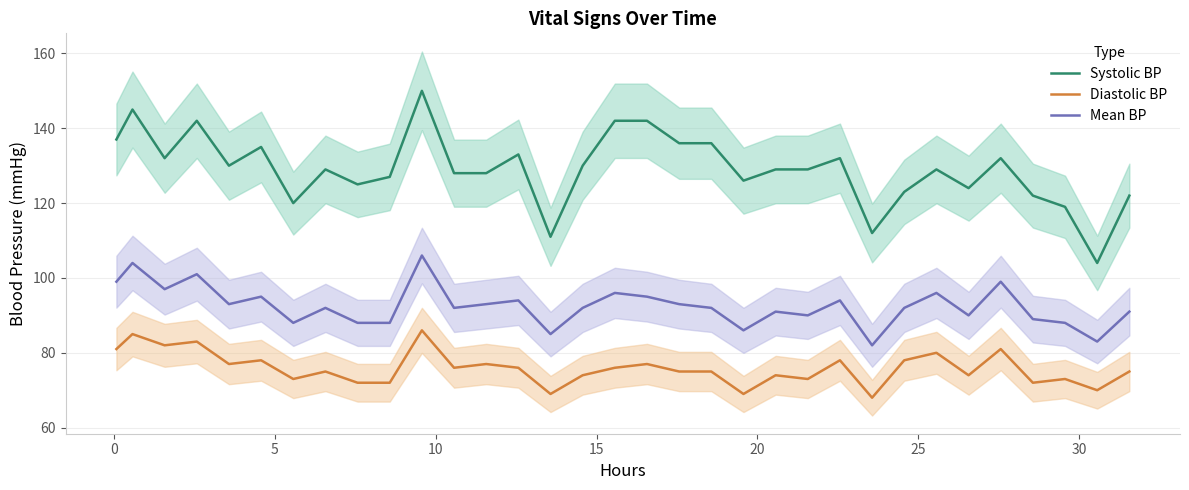

At how many categories does at least one series exceed 85?

33